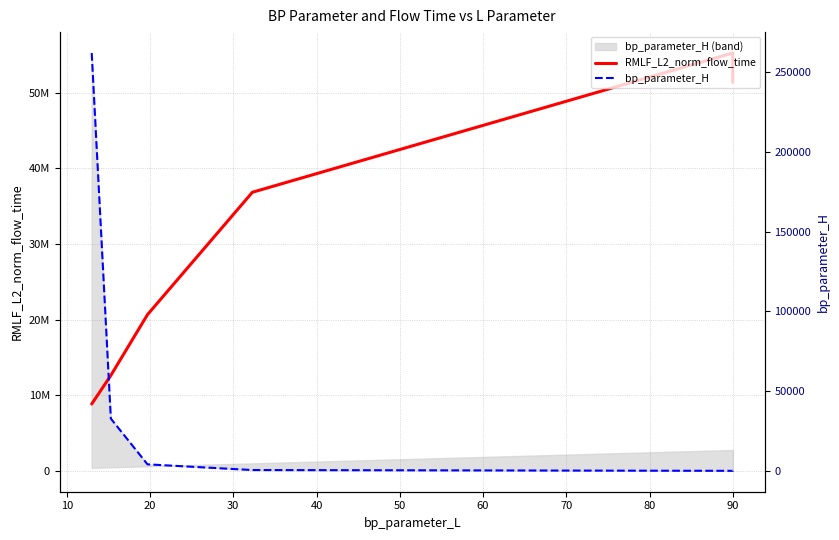

What is the value of the RMLF_L2_norm_flow_time point at the 5th from the left?

55234458.1